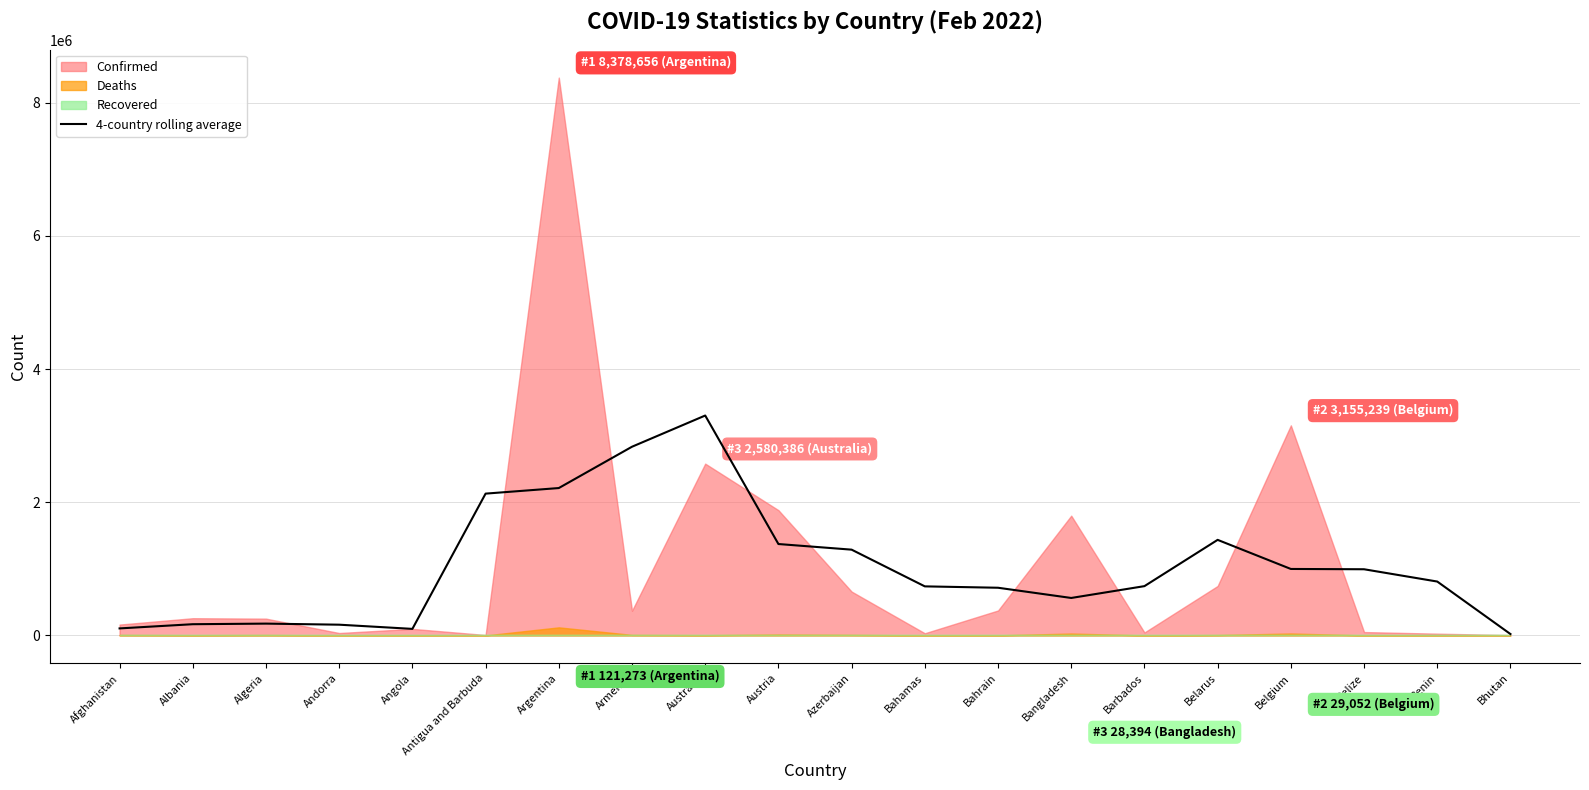

The 4-country rolling average series shows 1892270.7 at Belarus. True or false?

False